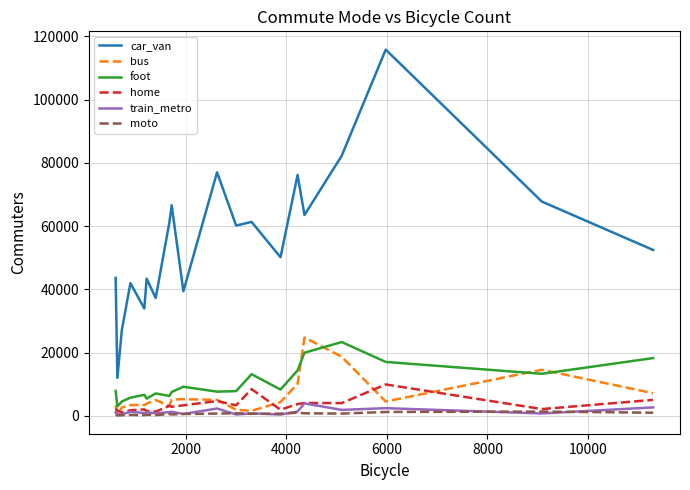

Which series has the widest spread of values?

car_van